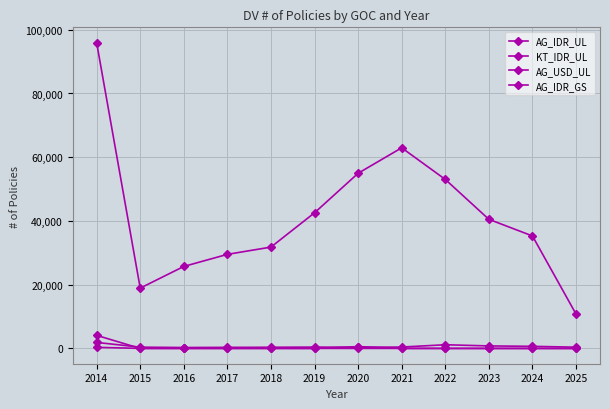

List the series in order of their peak value, highest first.

AG_IDR_UL, AG_IDR_GS, KT_IDR_UL, AG_USD_UL